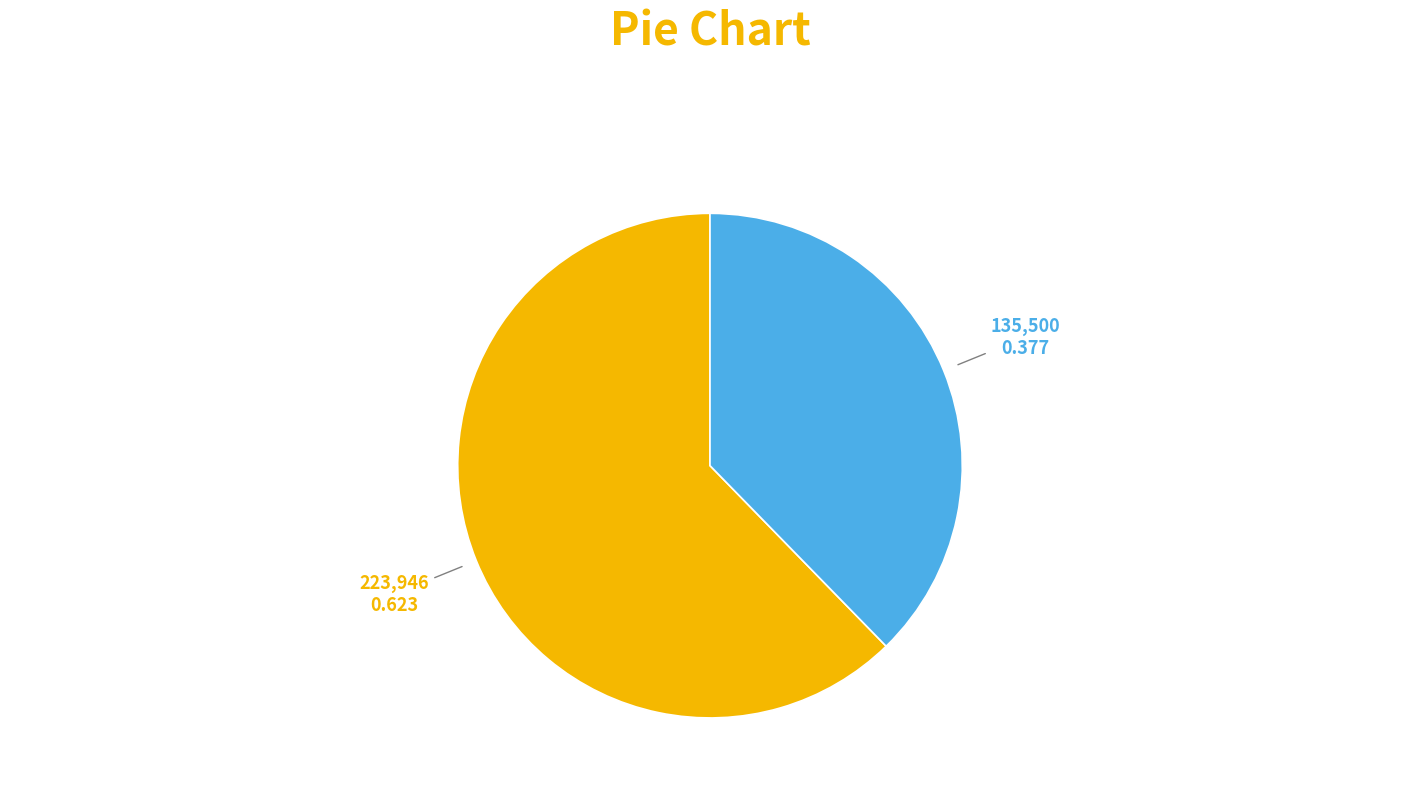

How many slices are in this pie chart?

2